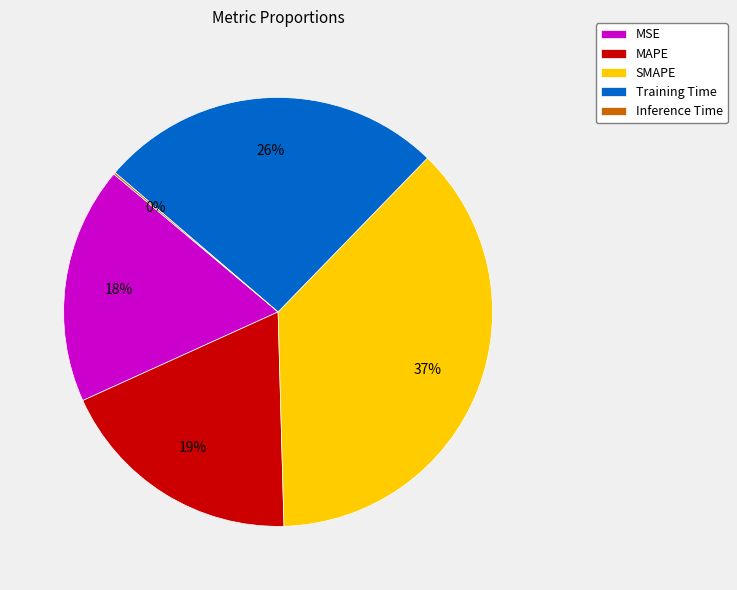

To the nearest percent, what percentage of the pie is MAPE?

19%